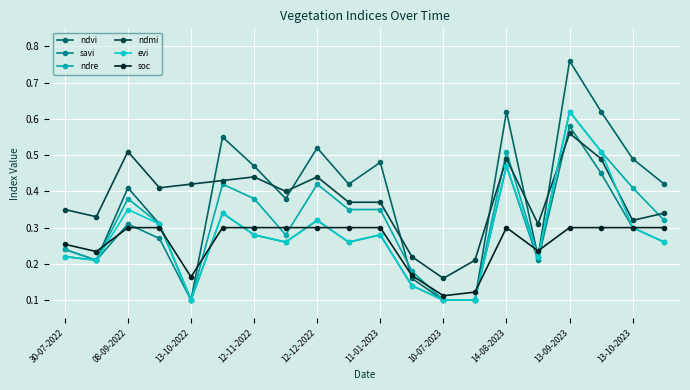

At how many categories does at least one series exceed 0?

20